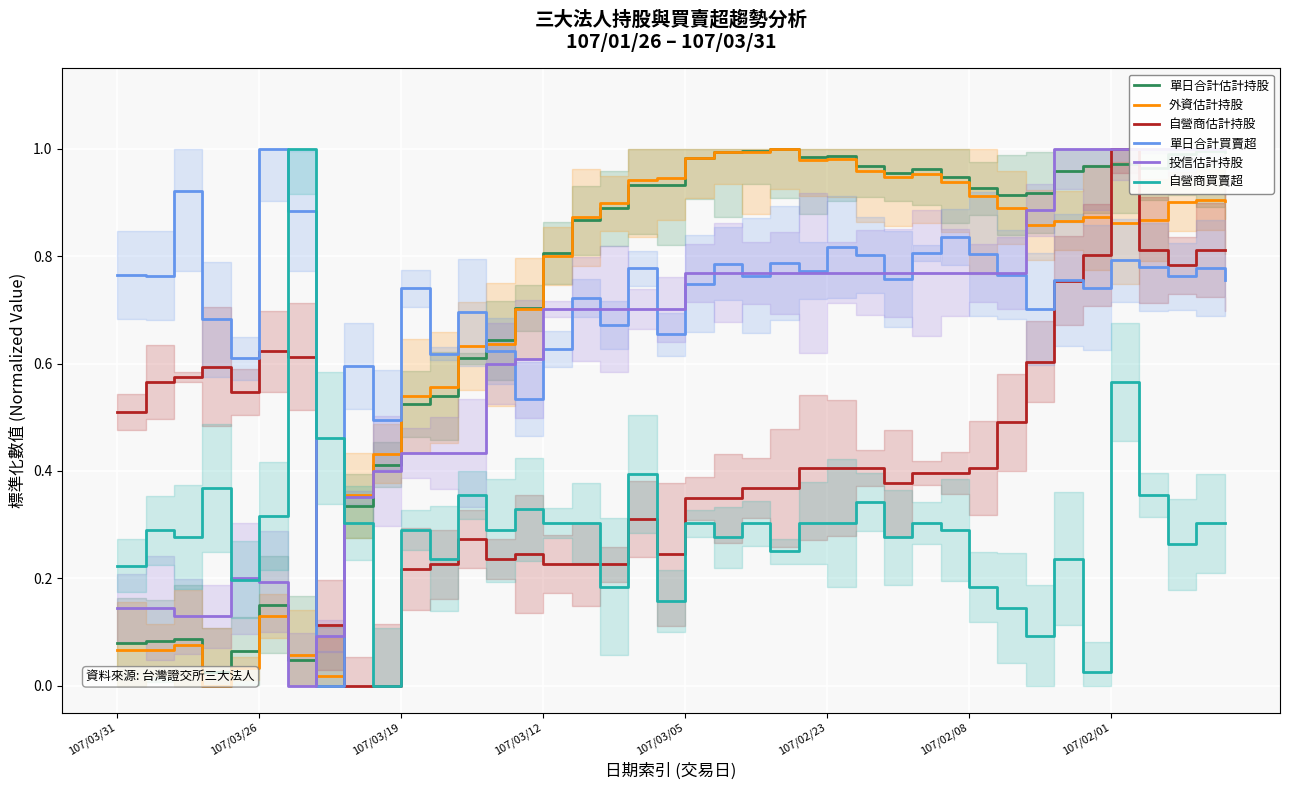

What is the approximate value of 單日合計估計持股 at 107/03/26?

0.1